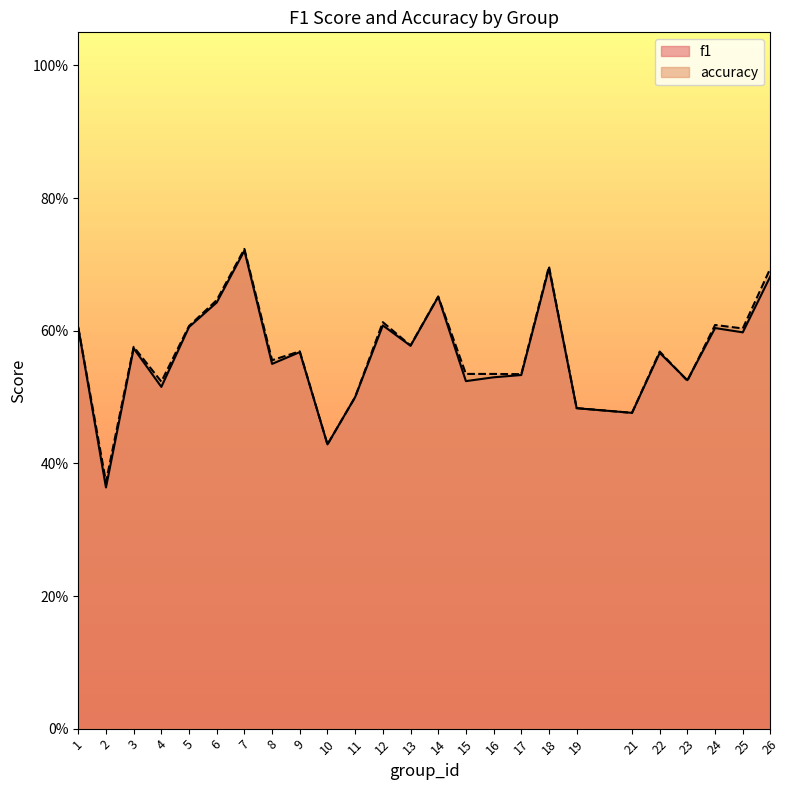

Rank the series by their average value, from highest to lowest.

accuracy, f1